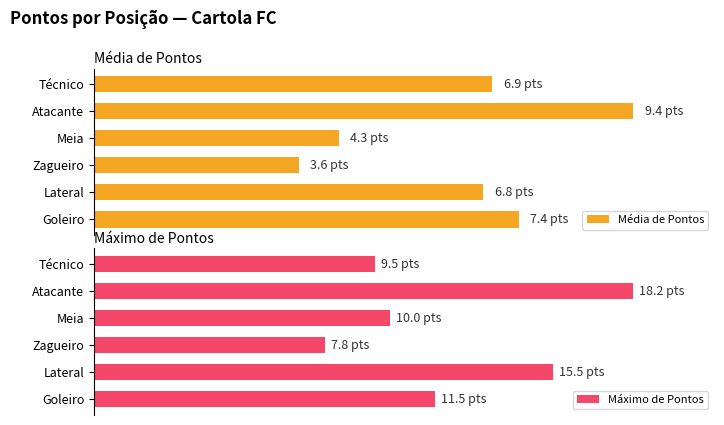

Is the value of Média de Pontos at Meia greater than the value of Máximo de Pontos at Zagueiro?

No